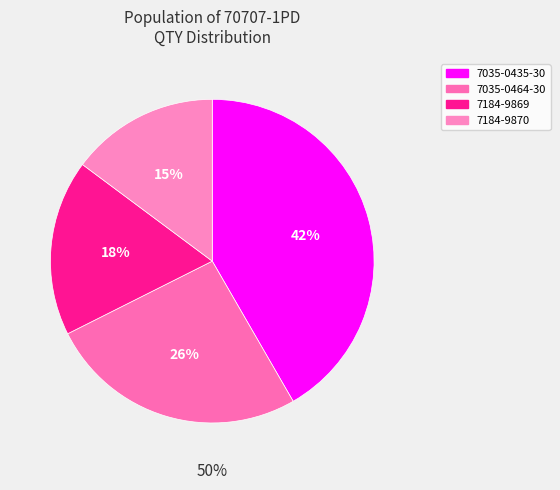

To the nearest percent, what is the average slice percentage?

25%